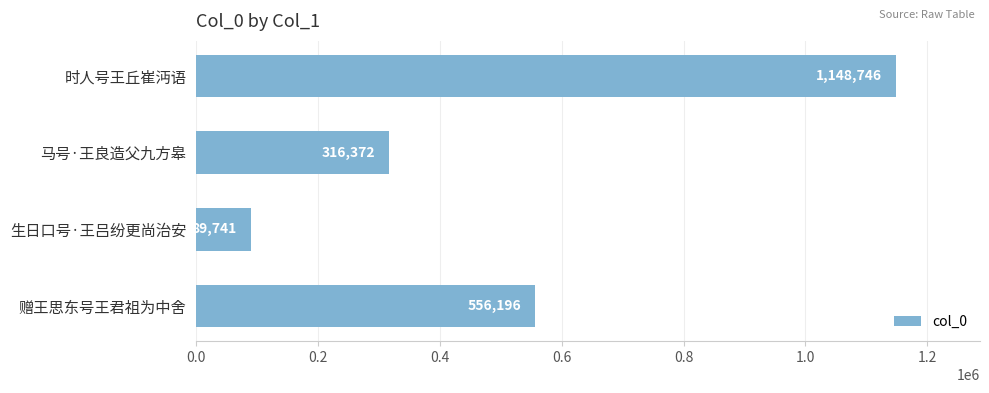

List the labels in order of value, largest first.

时人号王丘崔沔语, 赠王思东号王君祖为中舍, 马号·王良造父九方皋, 生日口号·王吕纷更尚治安